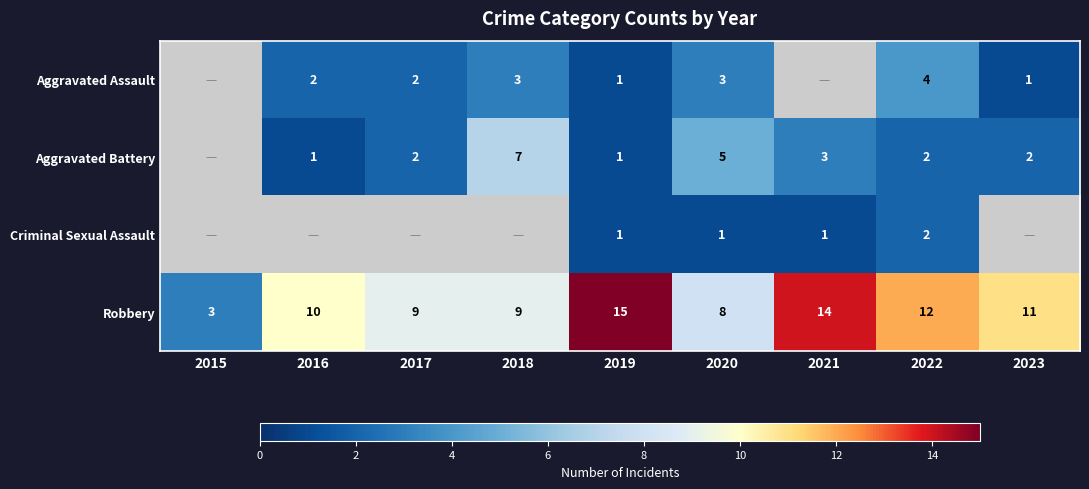

What is the sum of the Aggravated Battery values at 2016 and 2017?

3